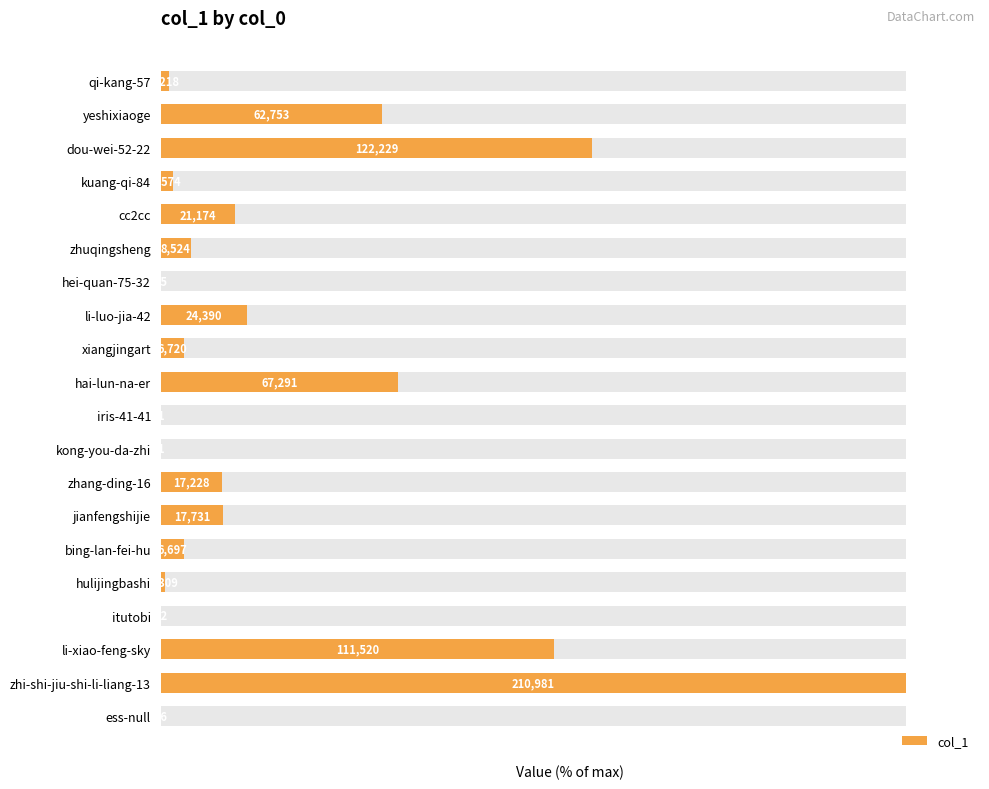

How many bars are there in total?

20